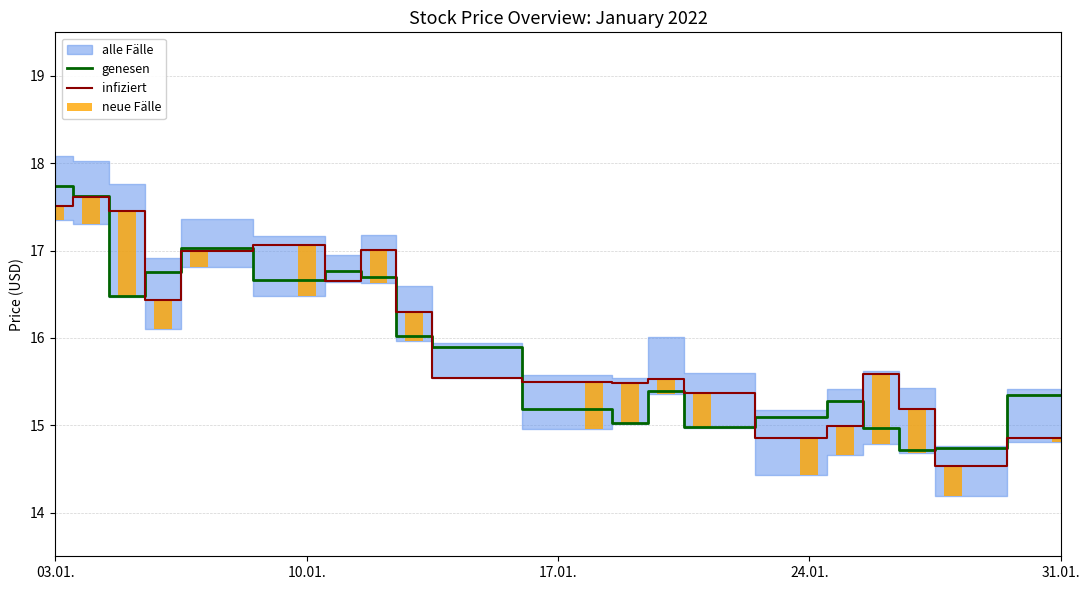

How many data points in neue Fälle are above 0?

19